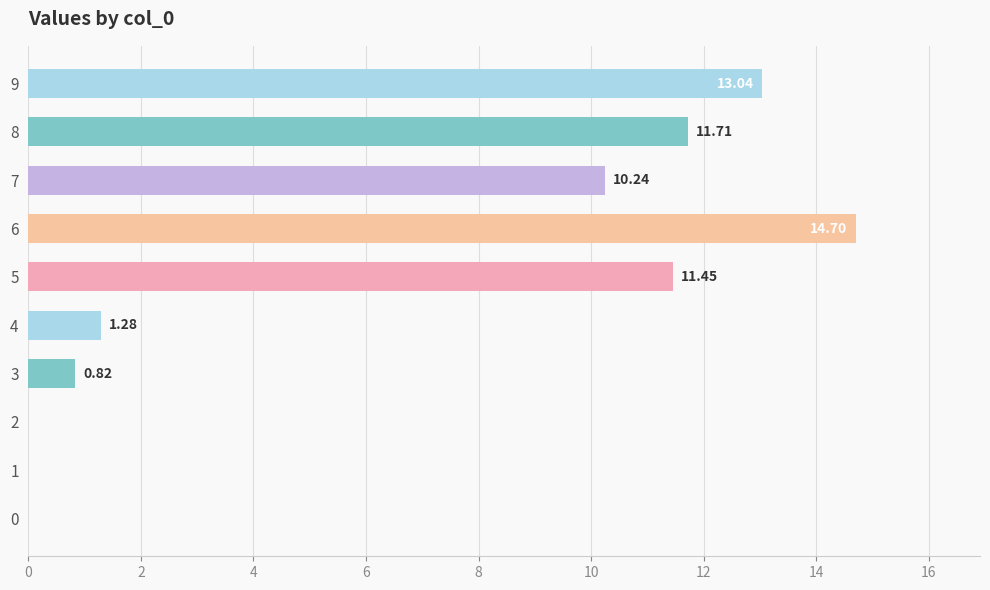

Which label corresponds to the largest value in the chart?

6